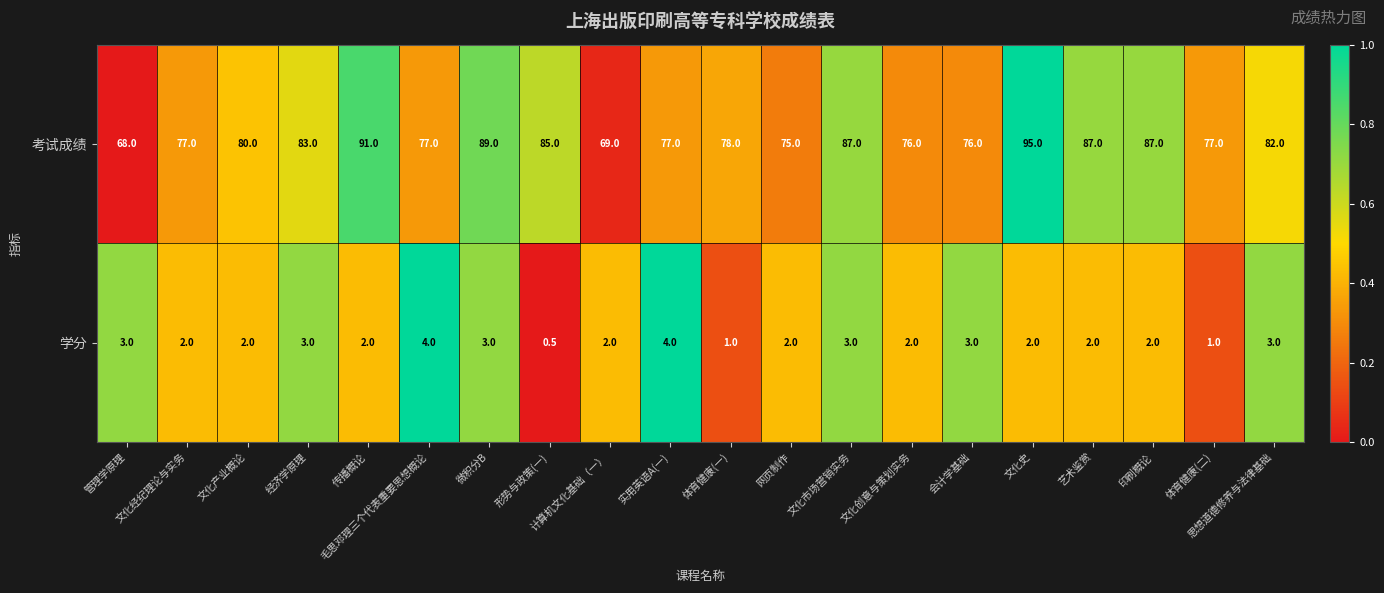

How many series are shown in this chart?

2